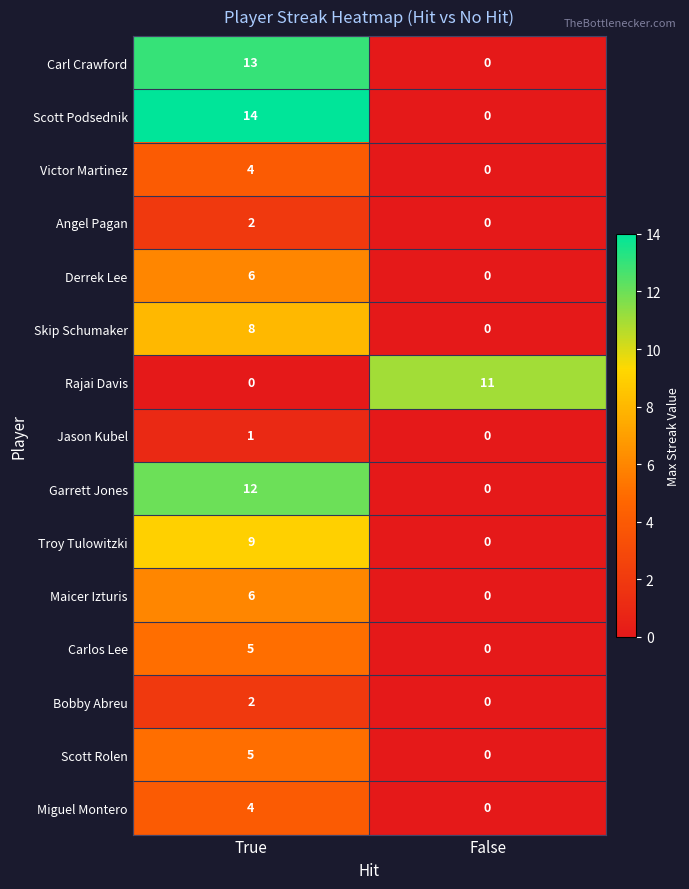

What is the approximate value of Maicer Izturis at True?

6